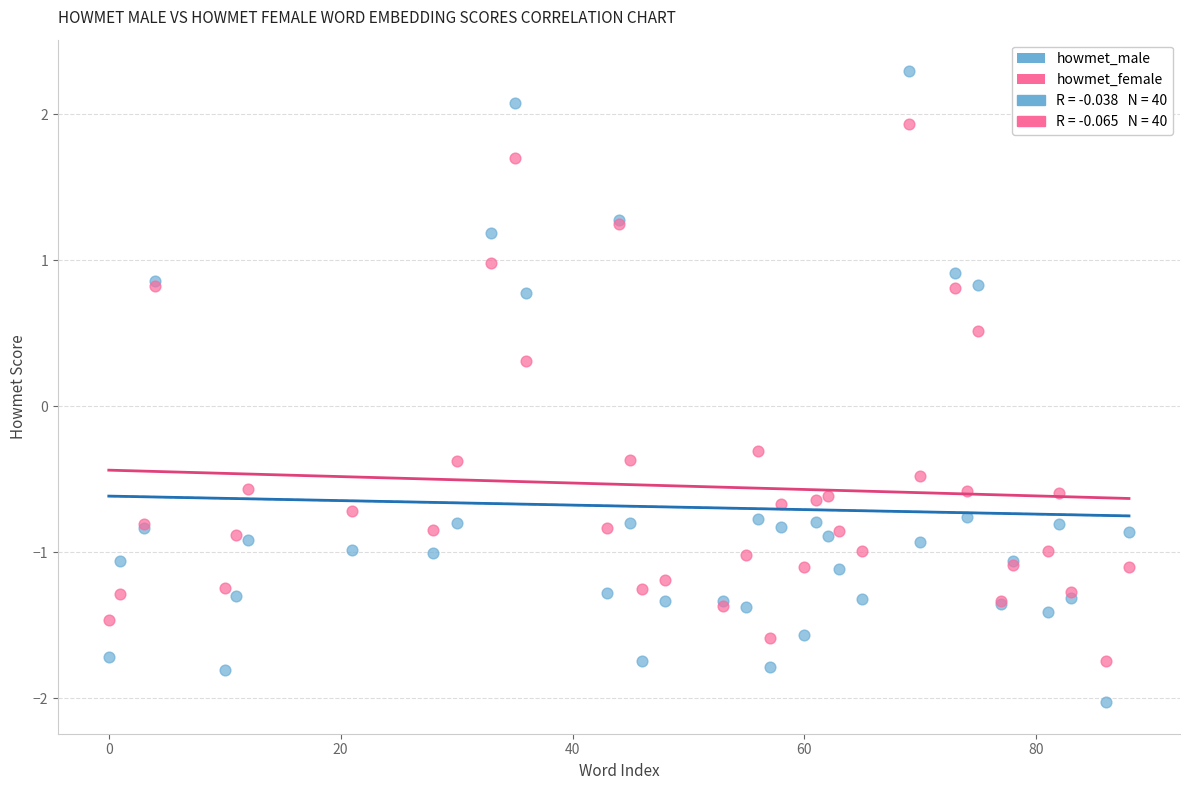

Which series reaches the maximum Y coordinate?

howmet_male